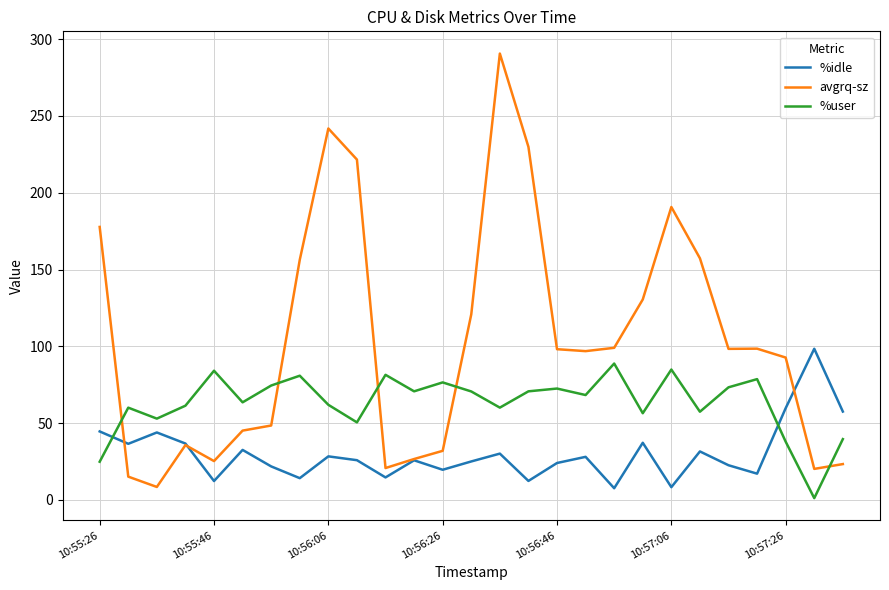

Which series has the largest total across all categories?

avgrq-sz